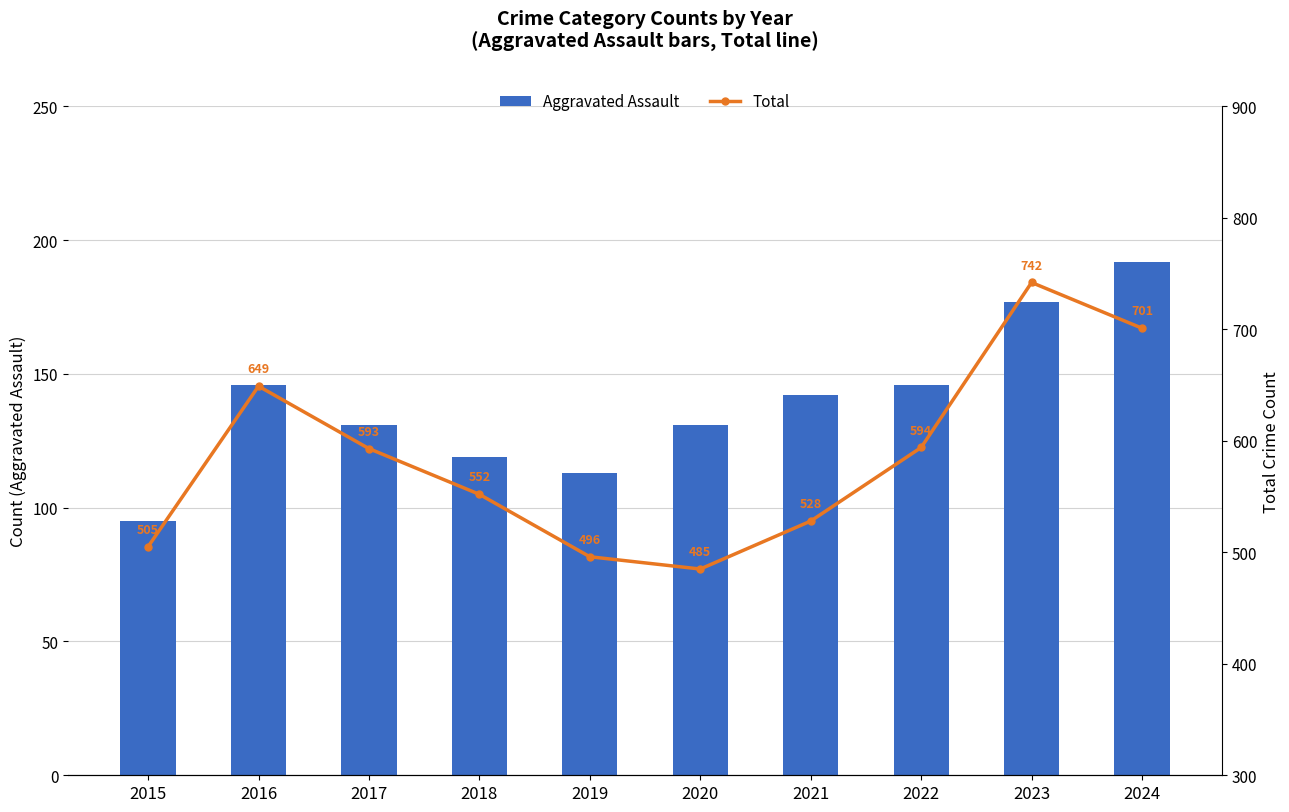

True or false: Aggravated Assault has a value of 131 at 2017.

True